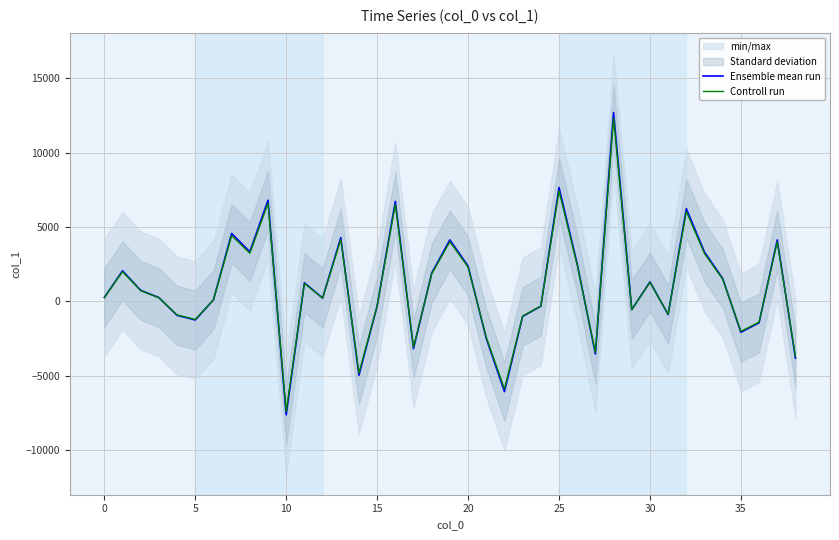

Which series has the largest total across all categories?

Ensemble mean run